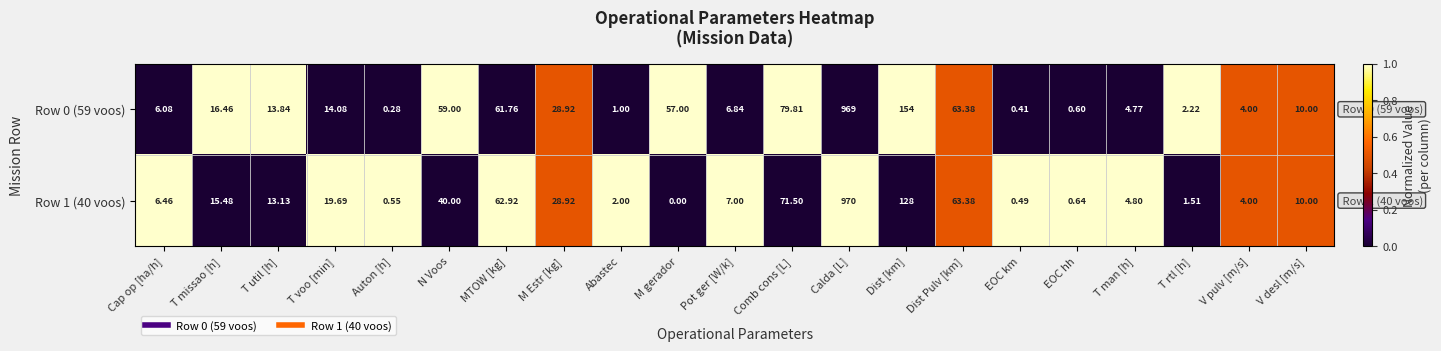

Where does the Row 1 (40 voos) series first go above 10?

T missao [h]